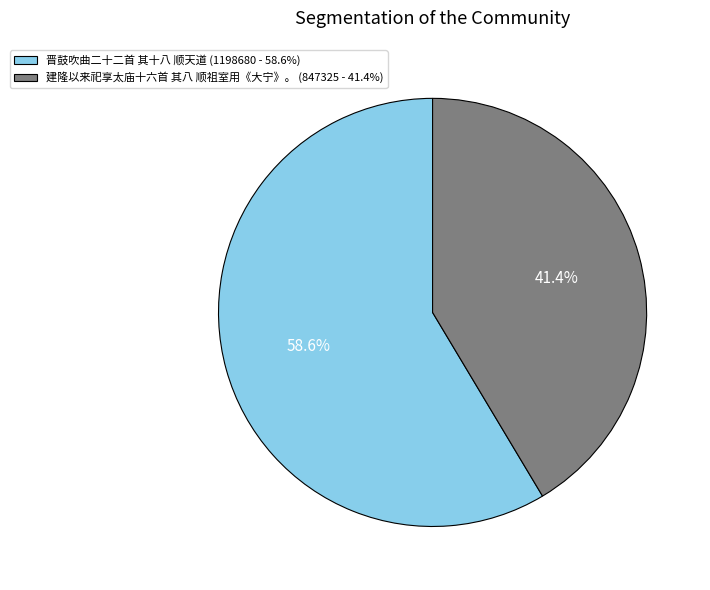

What is the largest slice in the pie chart?

晋鼓吹曲二十二首 其十八 顺天道